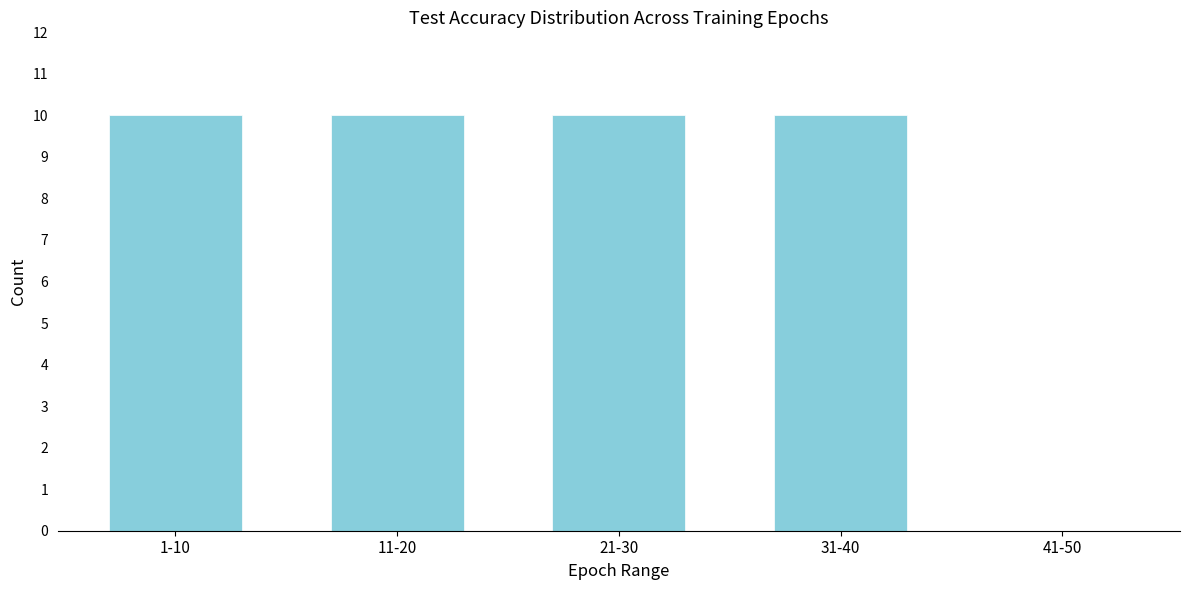

Reading left to right, what are all the values shown in this chart?

1-10=10	11-20=10	21-30=10	31-40=10	41-50=0